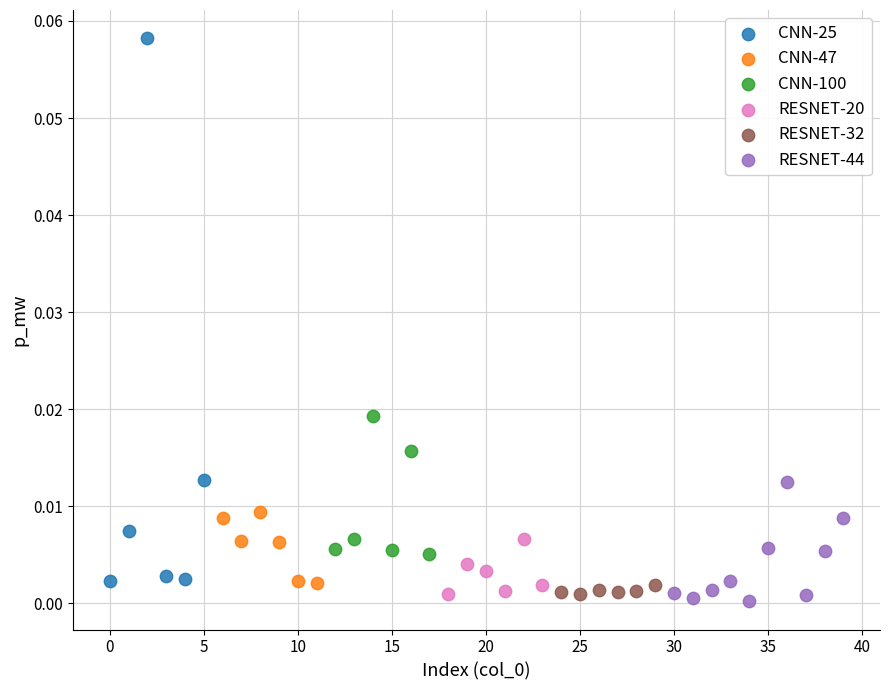

Which series has the largest Y range (max minus min)?

CNN-25